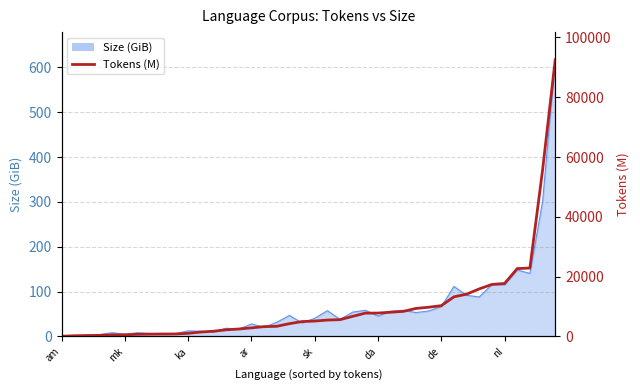

Approximately how many times larger is the value at 28 compared to sk?

17.9